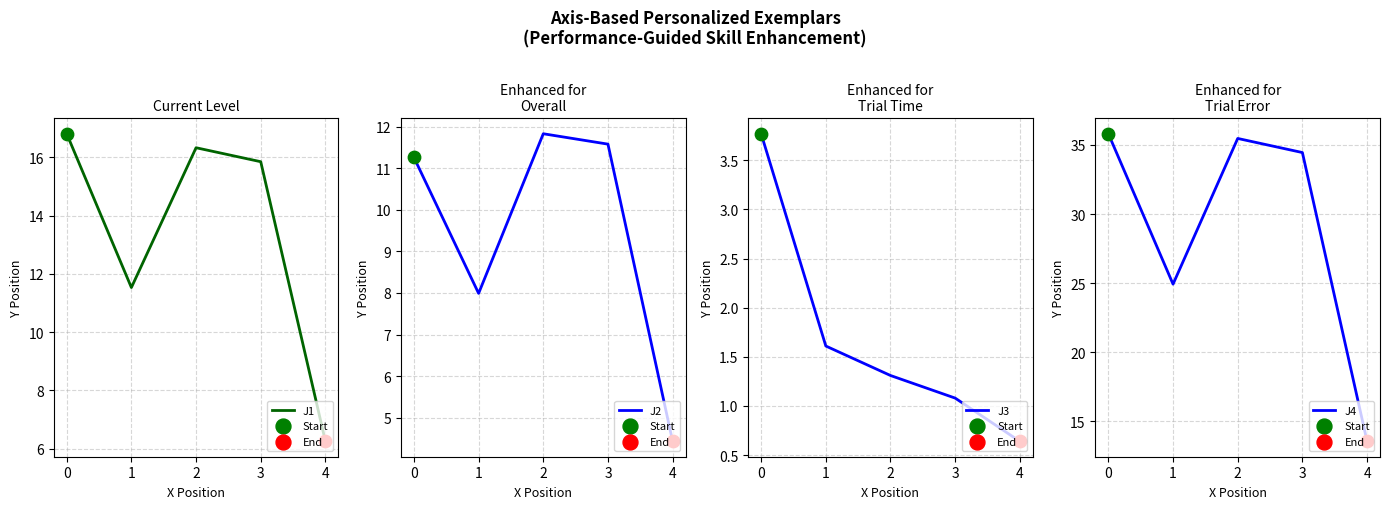

What is the total value across all series at 0?

67.7